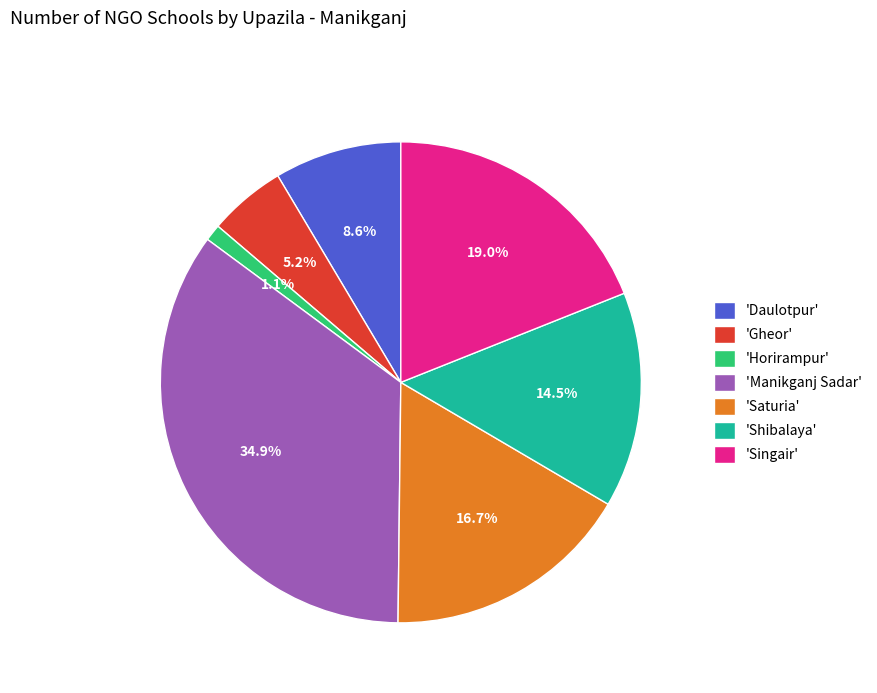

What percentage is NOT represented by 'Daulotpur'?

91.4%